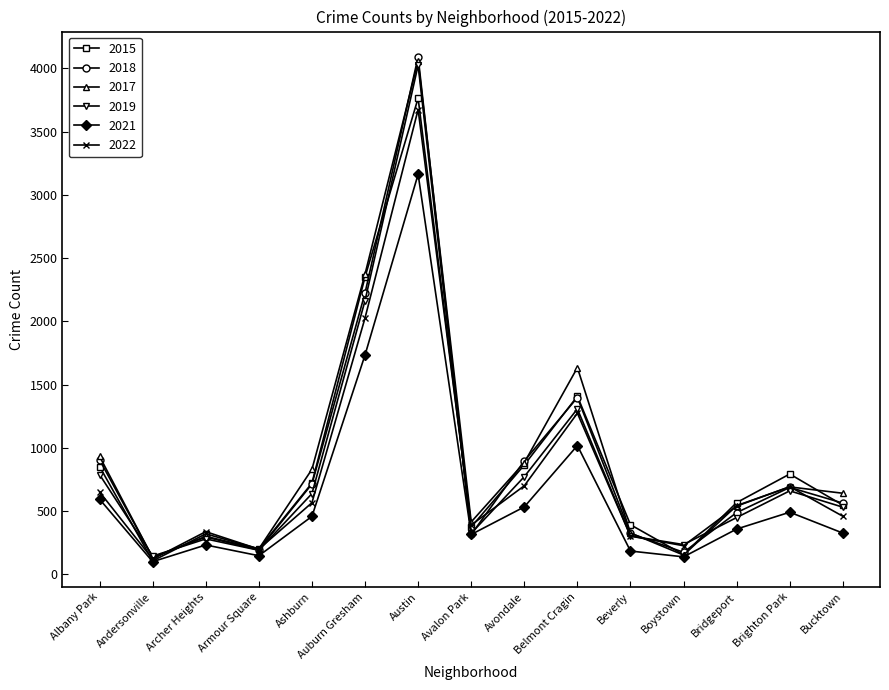

What is the sum of the 2018 values at Austin and Archer Heights?

4387